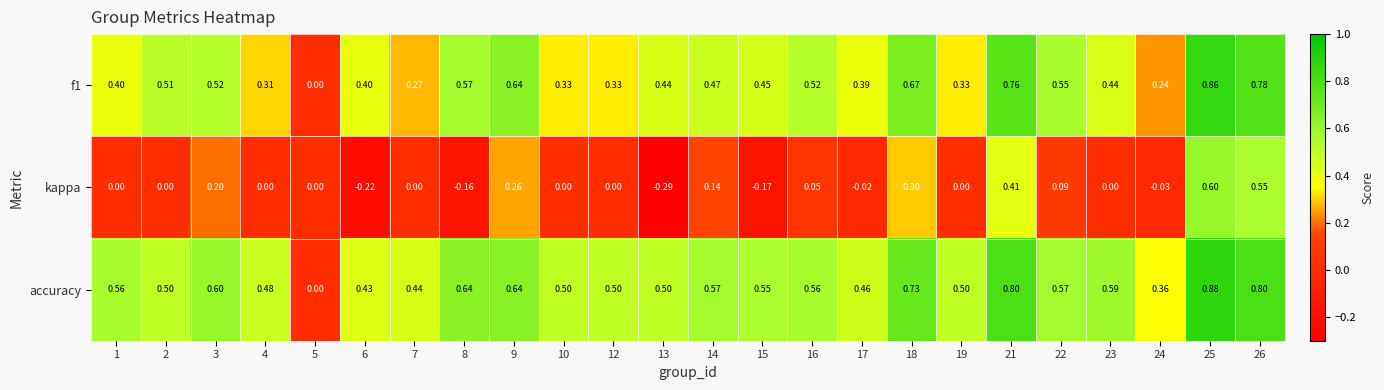

Which series has the largest total across all categories?

accuracy